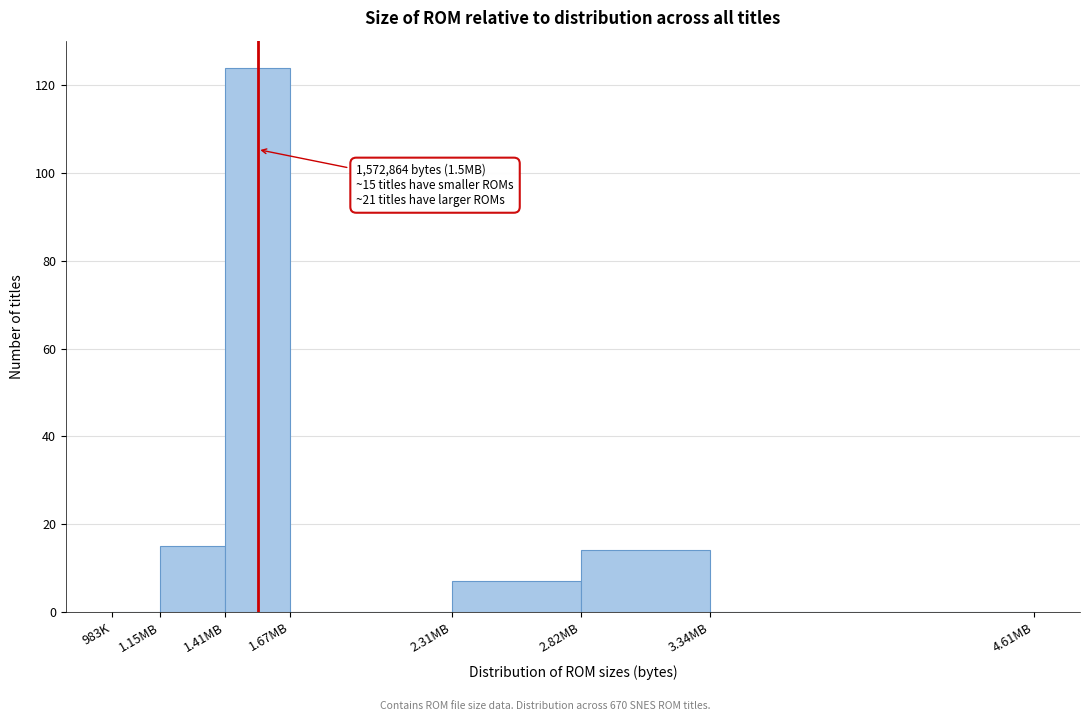

Reading right to left, what are all the values shown in this chart?

3.34MB=0	2.82MB=14	2.31MB=7	1.67MB=0	1.41MB=124	1.15MB=15	983K=0